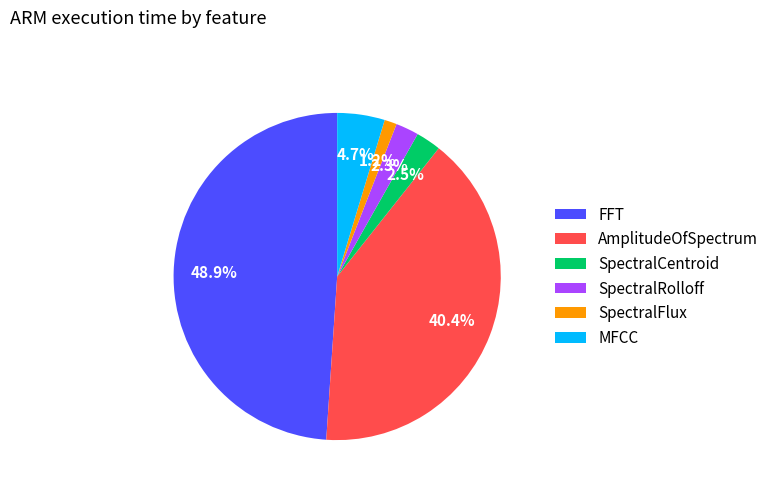

The MFCC slice represents 5% of the pie. True or false?

True